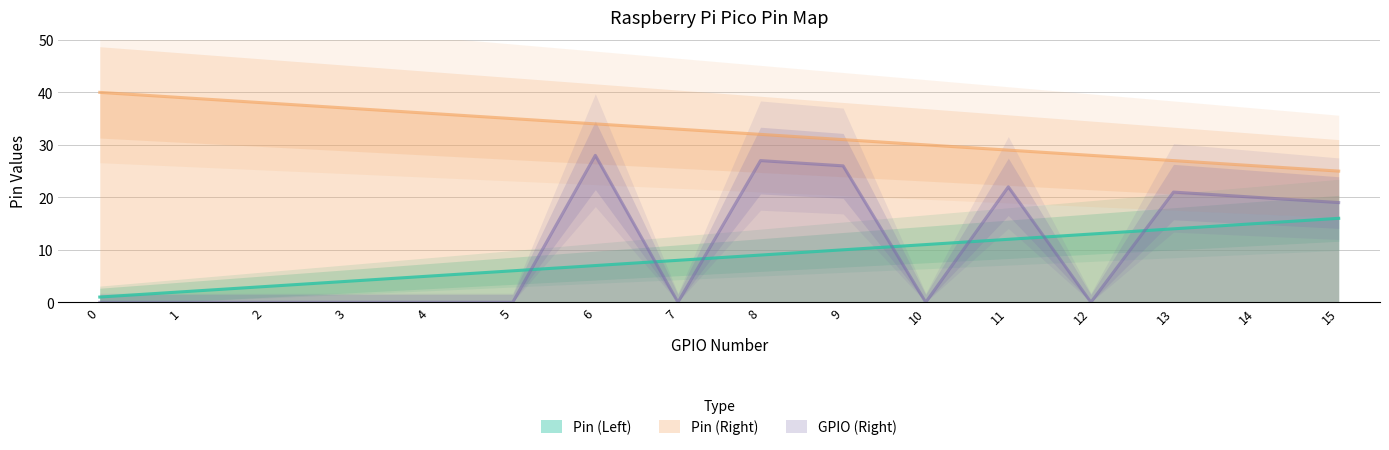

What is the total value across all series at 5?

41